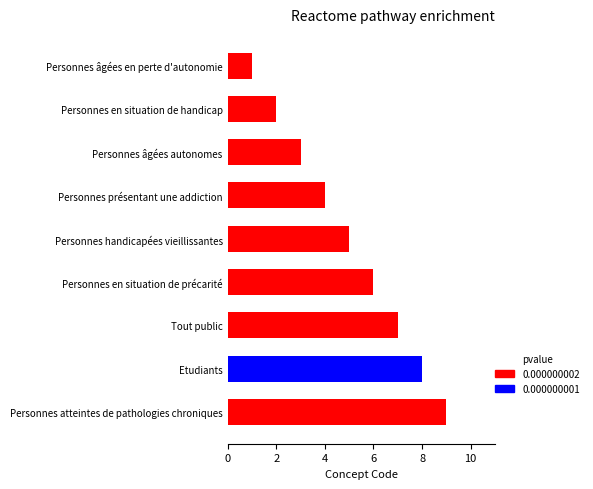

Does the chart contain stacked bars?

No